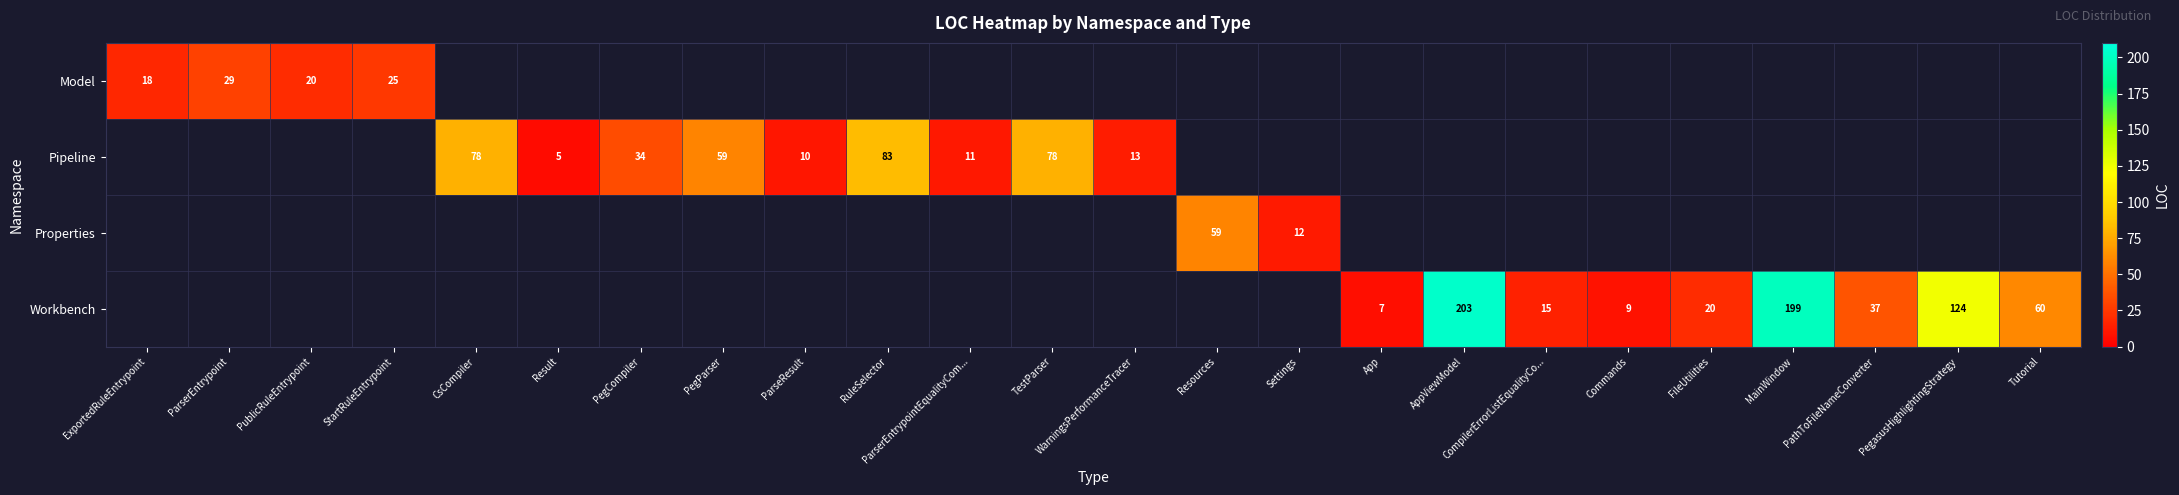

The value of Workbench at PegasusHighlightingStrategy is 180. True or false?

False